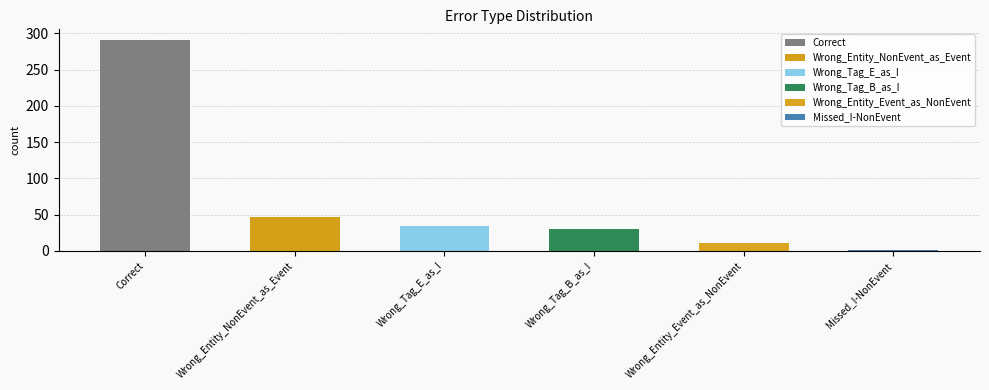

What is the sum of the values at Wrong_Entity_NonEvent_as_Event and Wrong_Tag_E_as_I?

82